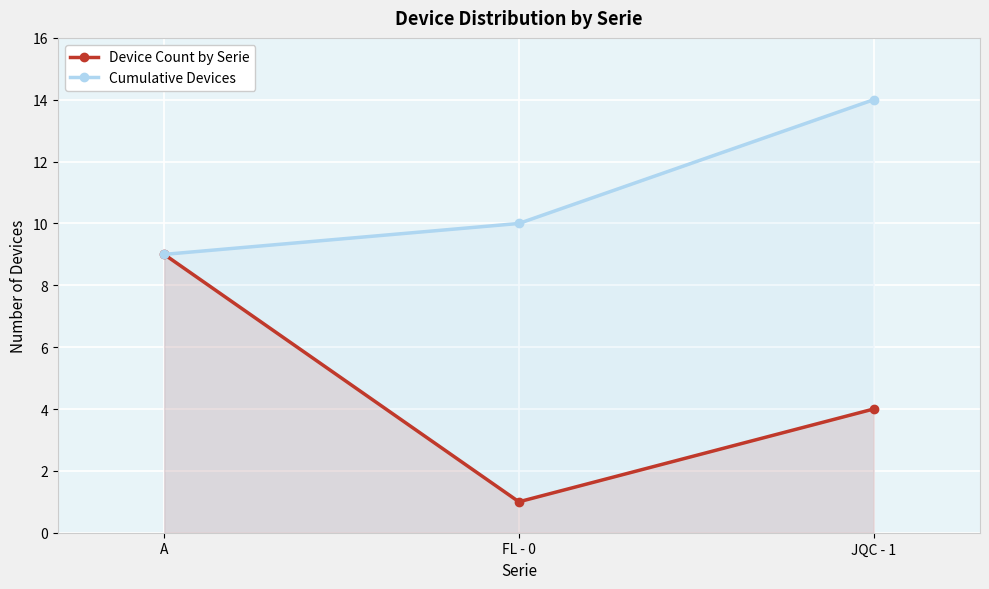

How many lines are shown in the chart?

2